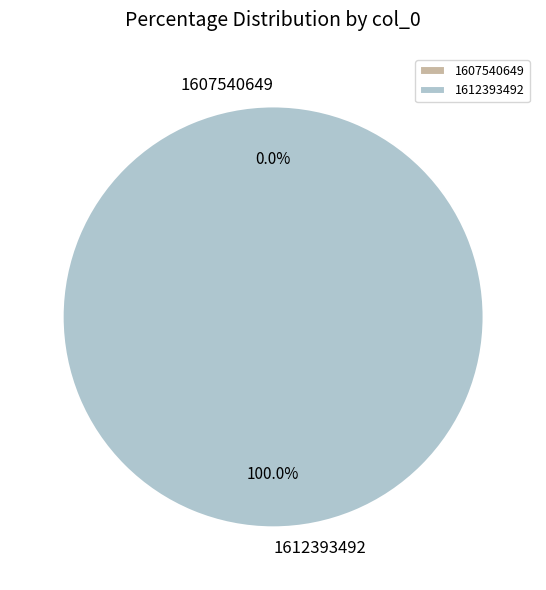

Is 1607540649 the majority of the pie?

No